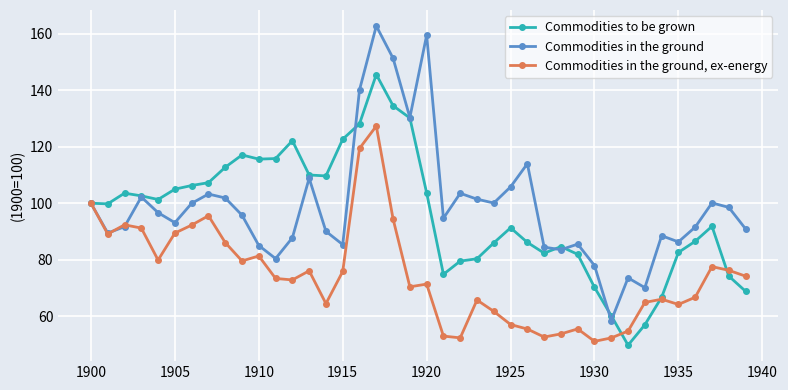

Which series has the largest range (max minus min)?

Commodities in the ground